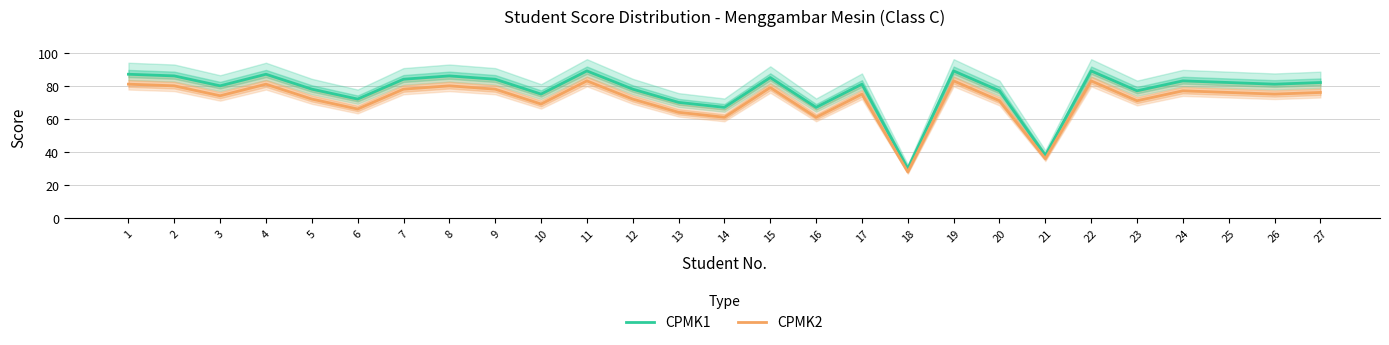

What is the difference between the highest and lowest values at 4?

6